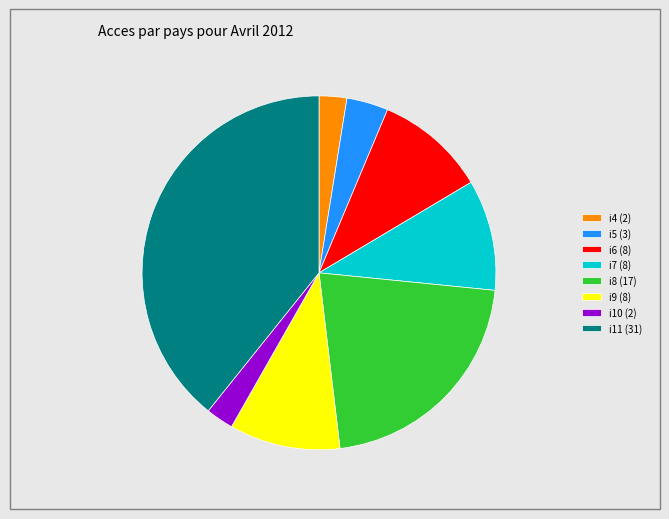

What is the ratio of the value at i5 to the value at i7?

0.4